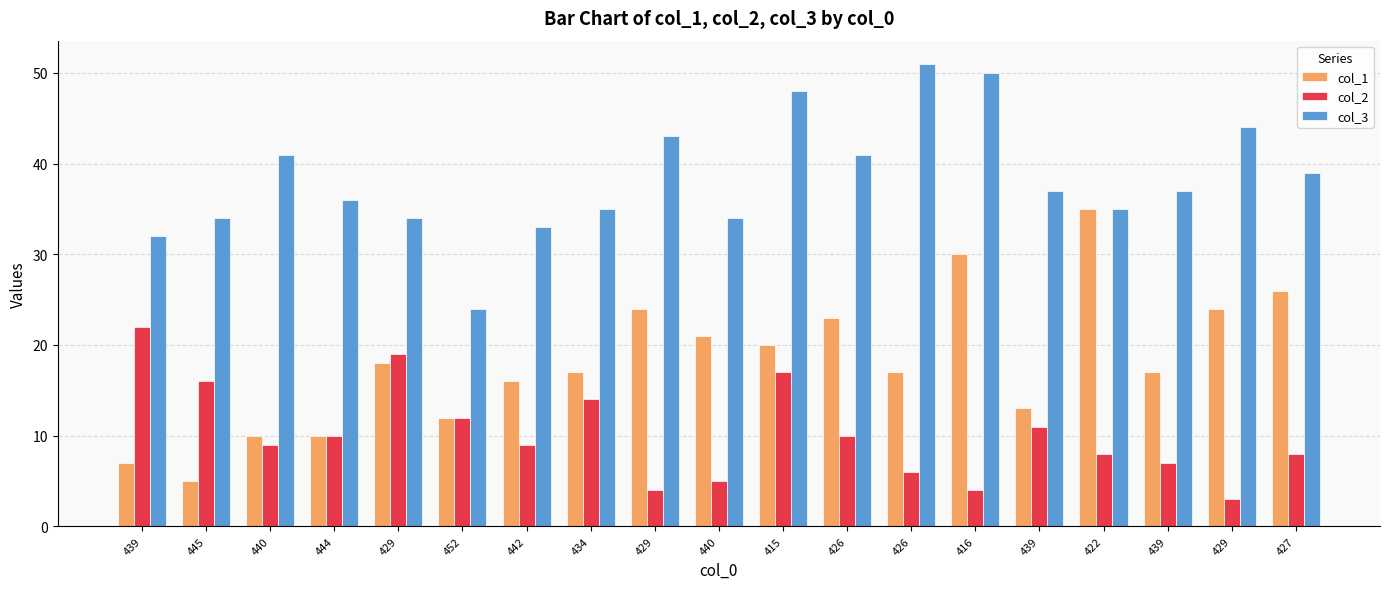

Count the number of data series in this chart.

3